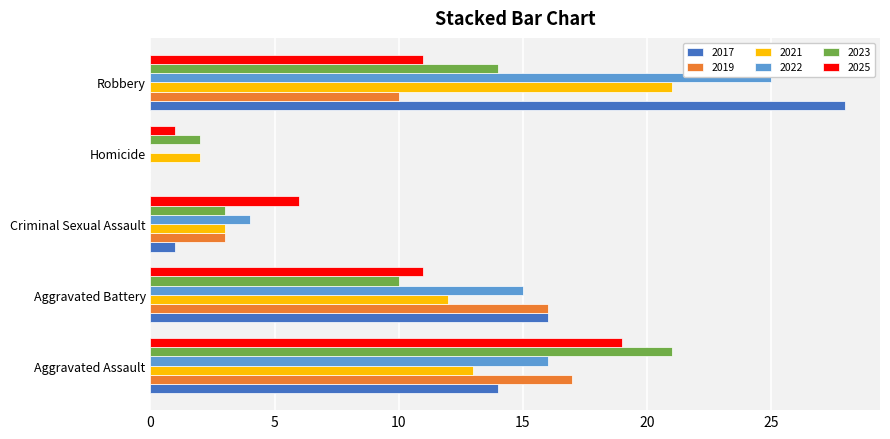

True or false: 2025 has a value of 19 at Aggravated Assault.

True